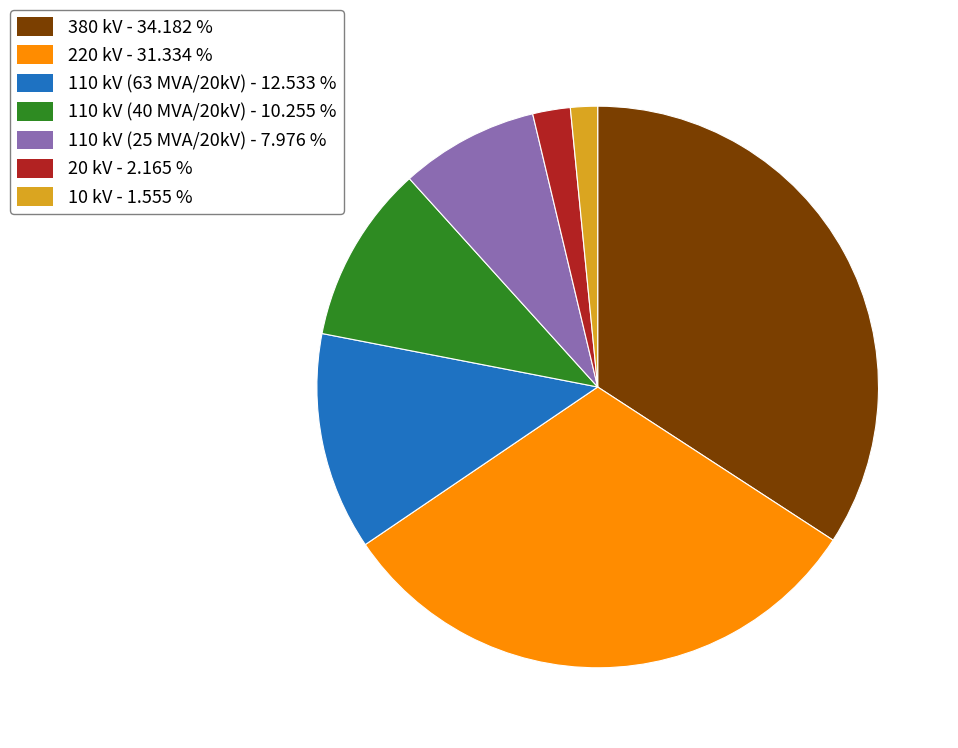

Is there a majority slice in this chart?

No